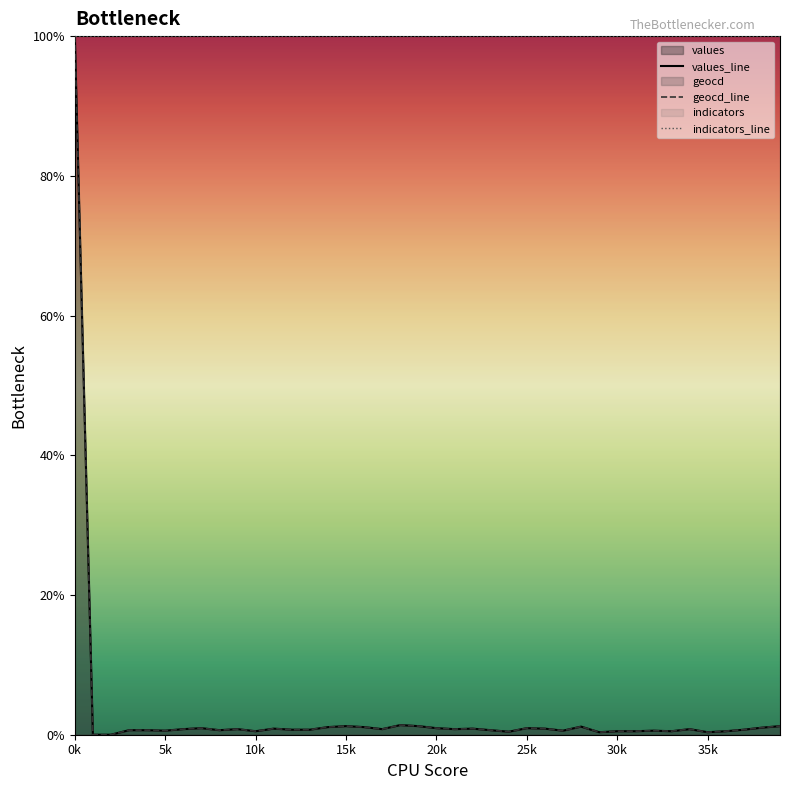

In values, how many points are higher than both neighbors (excluding endpoints)?

10